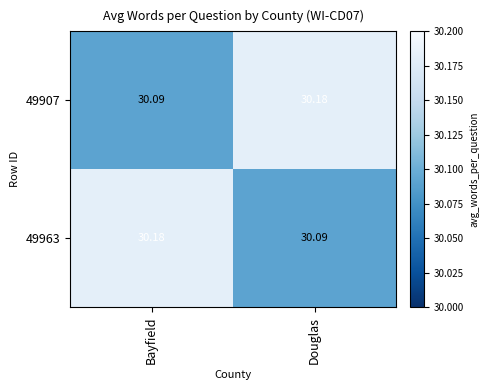

List the labels in order of 49907 value, smallest first.

Bayfield, Douglas